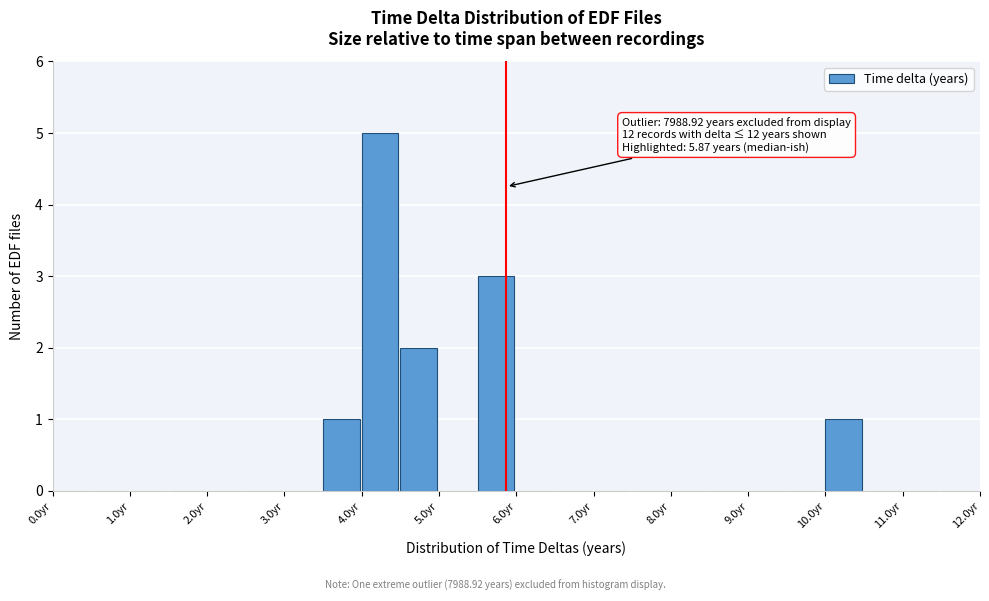

Over which range of the x-axis is the bar tallest?

4.0 to 4.5